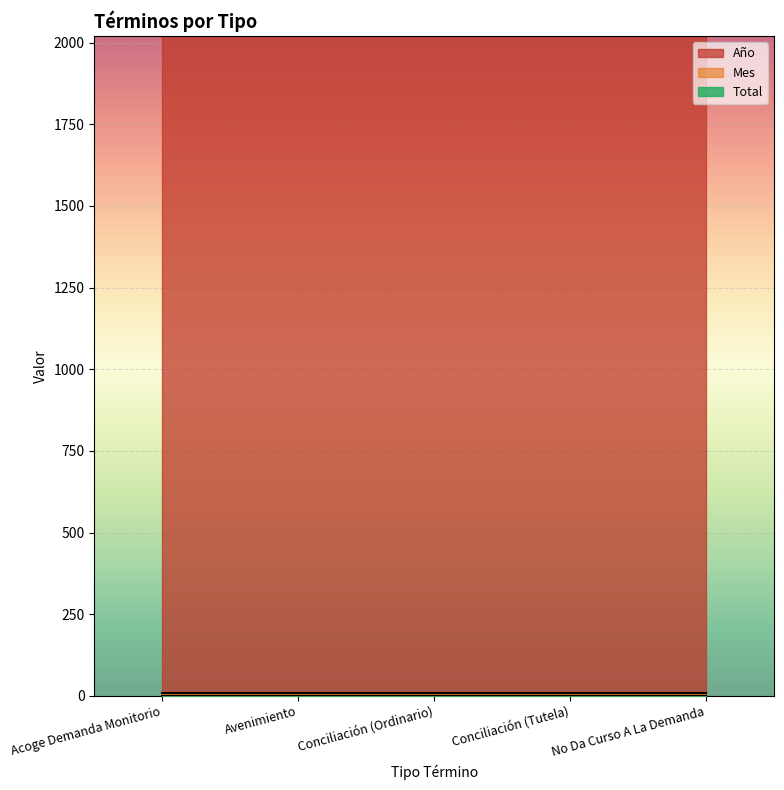

Which series has the largest range (max minus min)?

Año